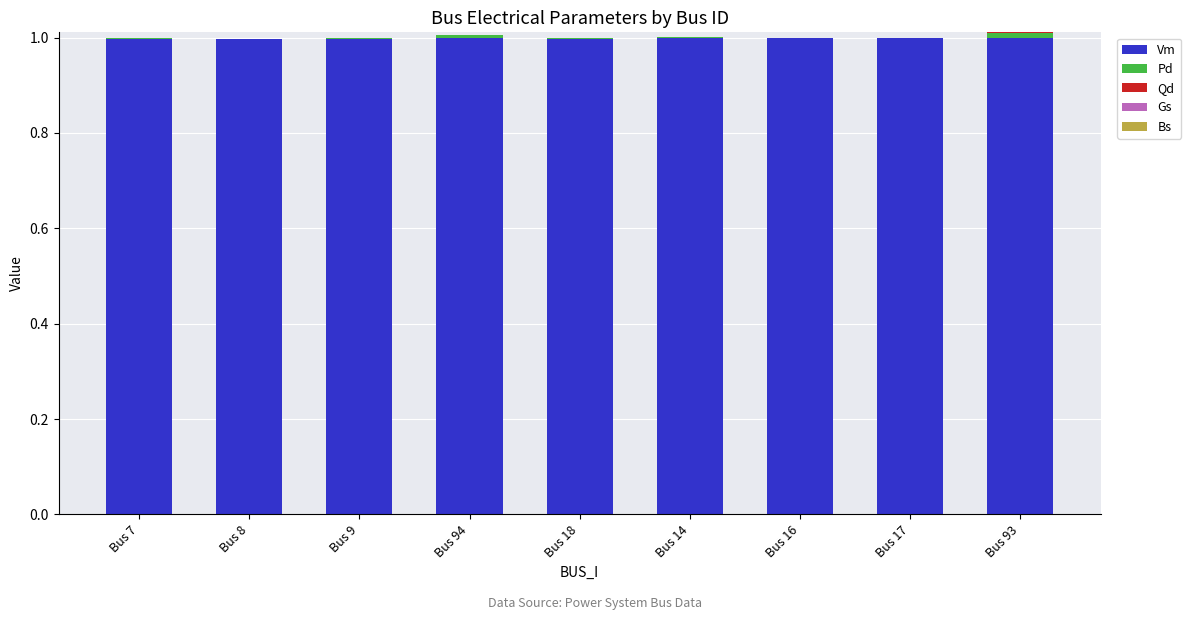

True or false: Vm has a value of 1.4 at Bus 8.

False